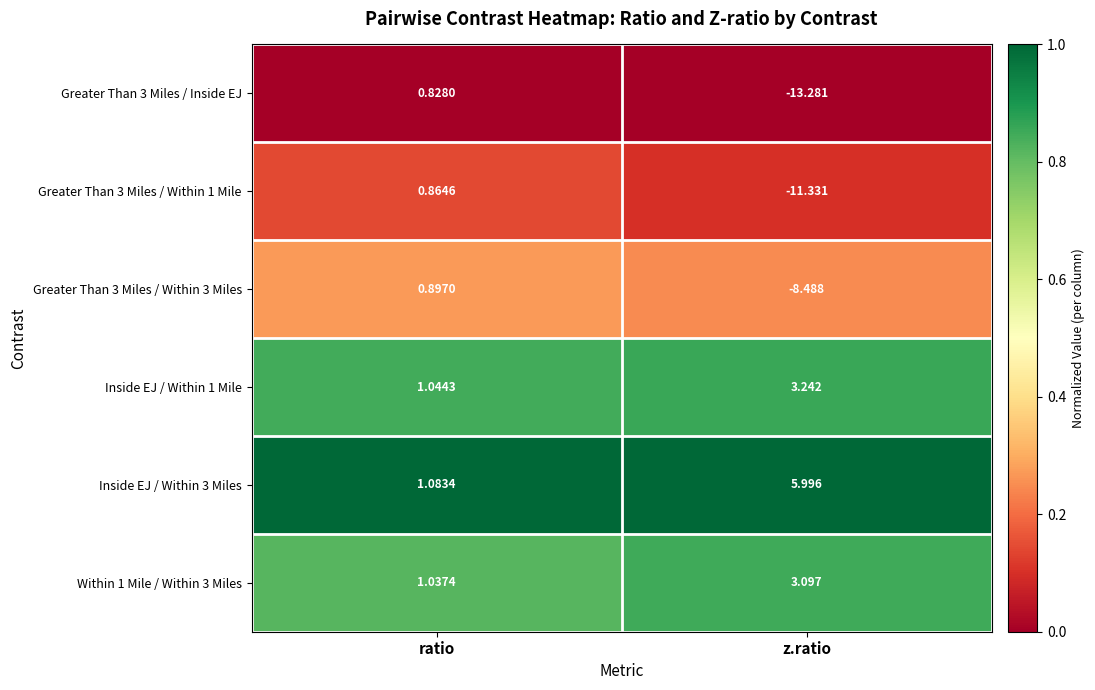

At which label does Greater Than 3 Miles / Within 1 Mile reach its minimum?

z.ratio